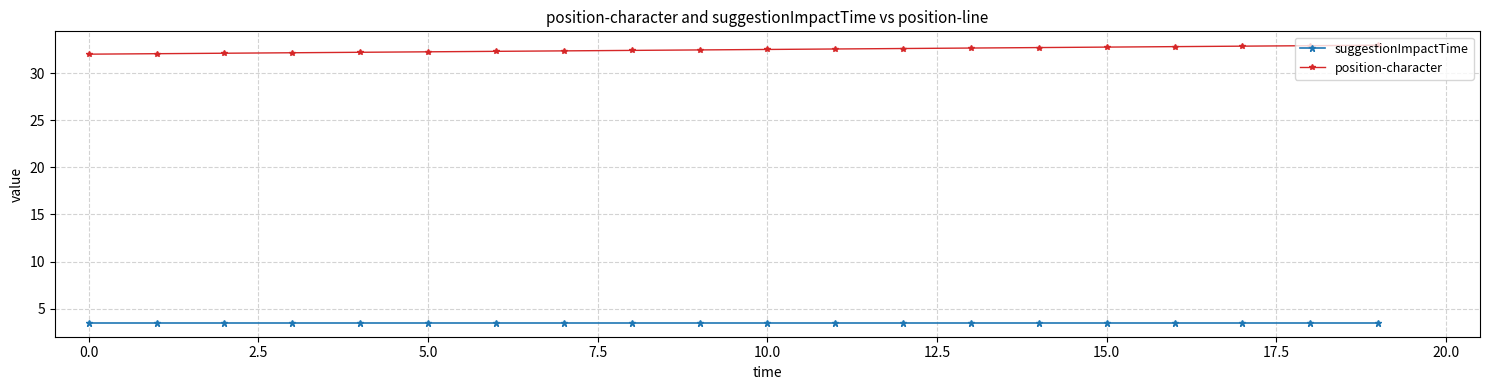

True or false: suggestionImpactTime and position-character intersect in this chart.

False